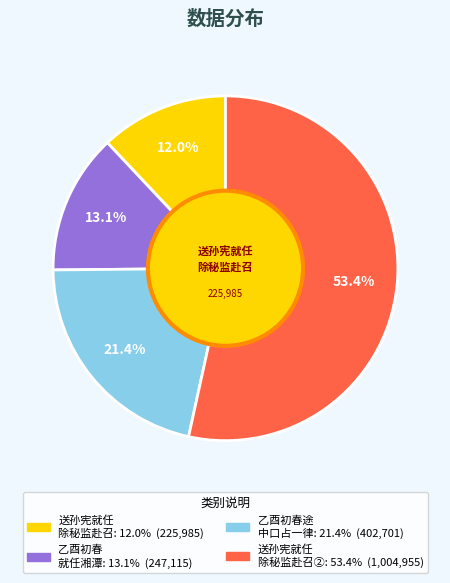

Is there a majority slice in this chart?

Yes